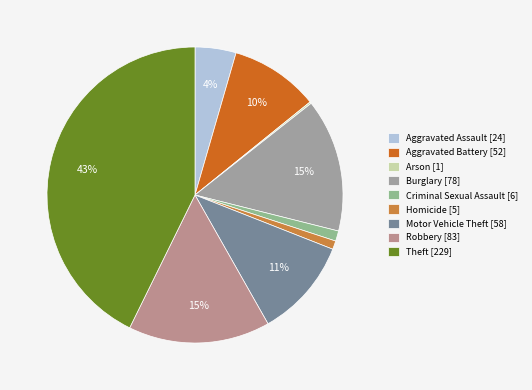

Approximately how many times larger is the value at Burglary compared to Aggravated Assault?

3.2